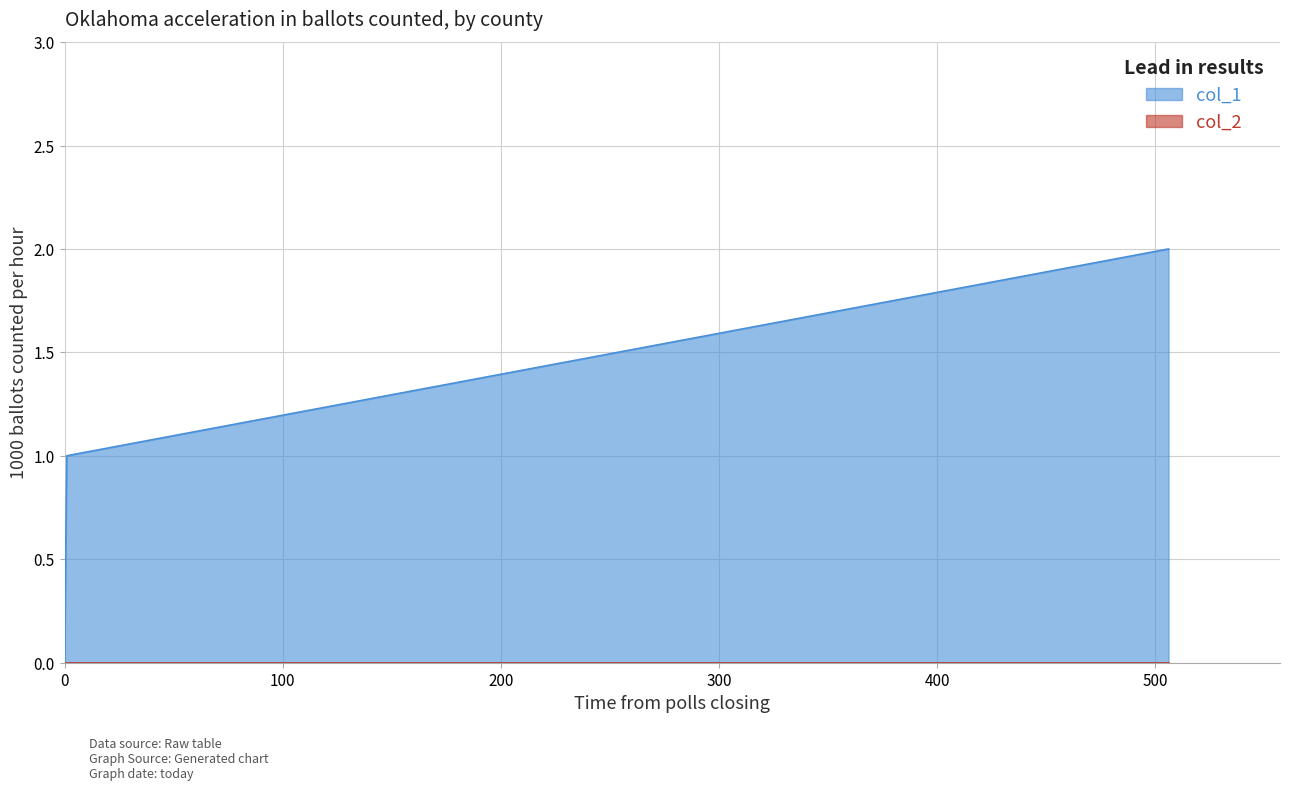

Which series has the largest range (max minus min)?

col_1